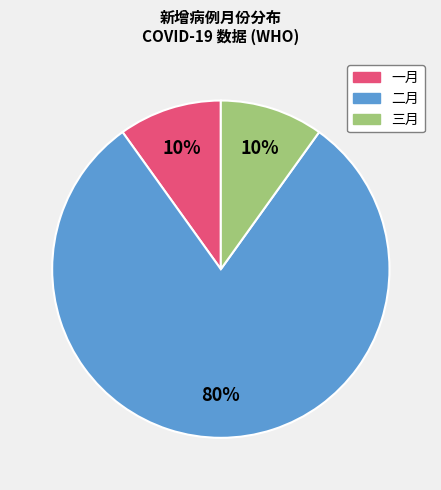

To the nearest percent, what is the average slice percentage?

33%